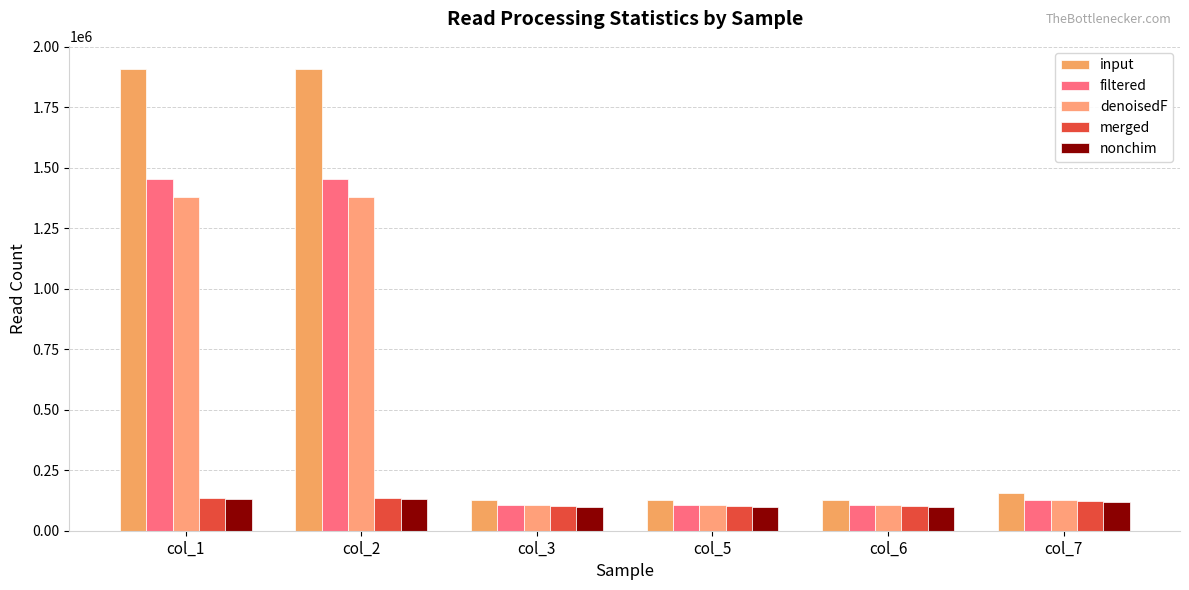

What is the difference between the nonchim values at col_3 and col_7?

19840